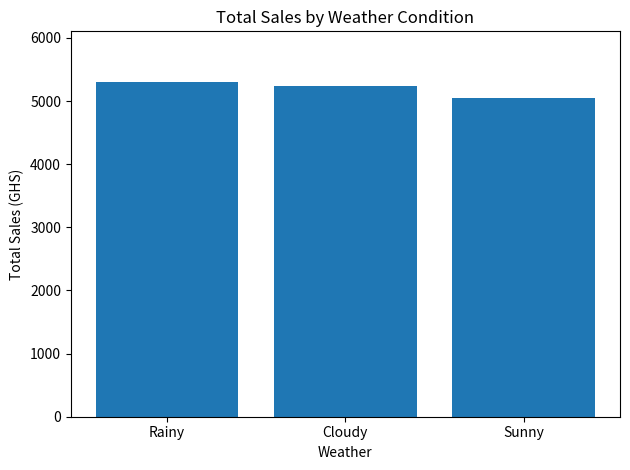

Between Rainy and Sunny, which is larger?

Rainy